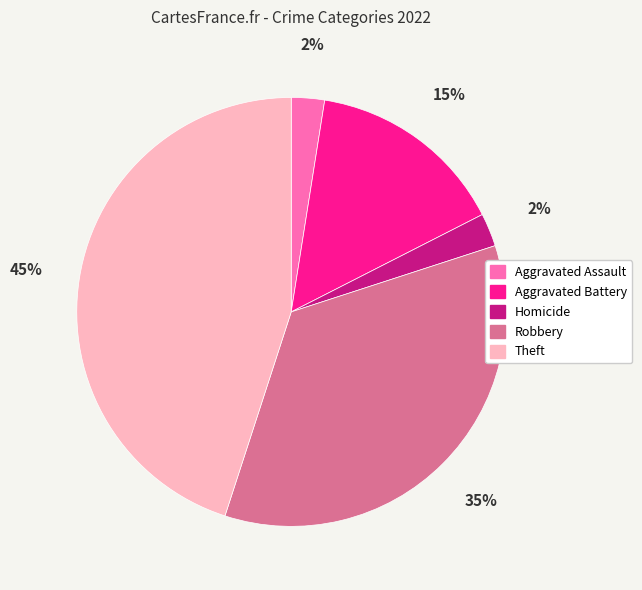

Which has a higher value, Homicide or Robbery?

Robbery